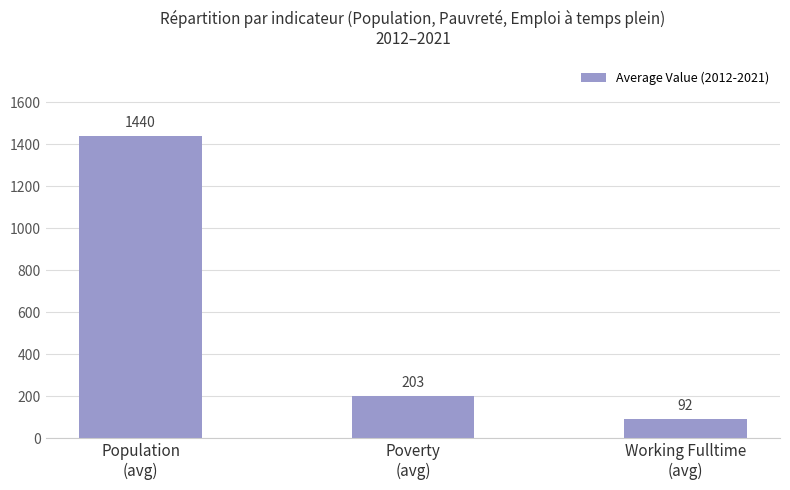

What is the value of the 2nd bar from the left?

203.4